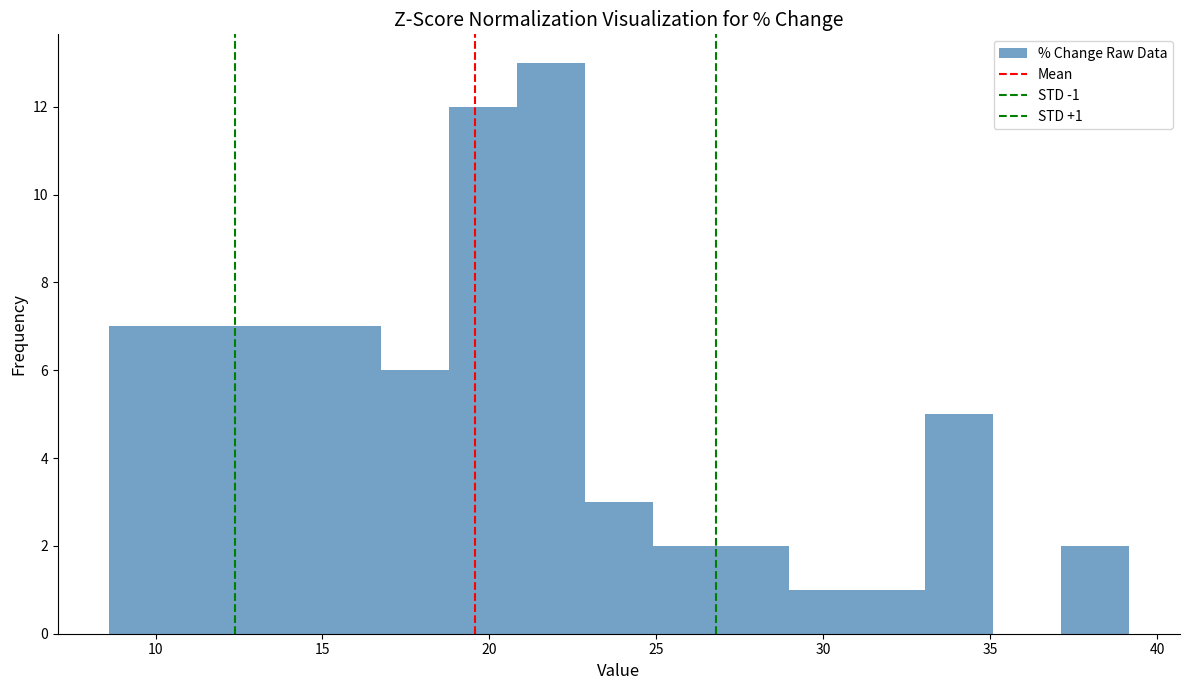

Which range on the x-axis has the tallest bar?

21.0 to 23.0